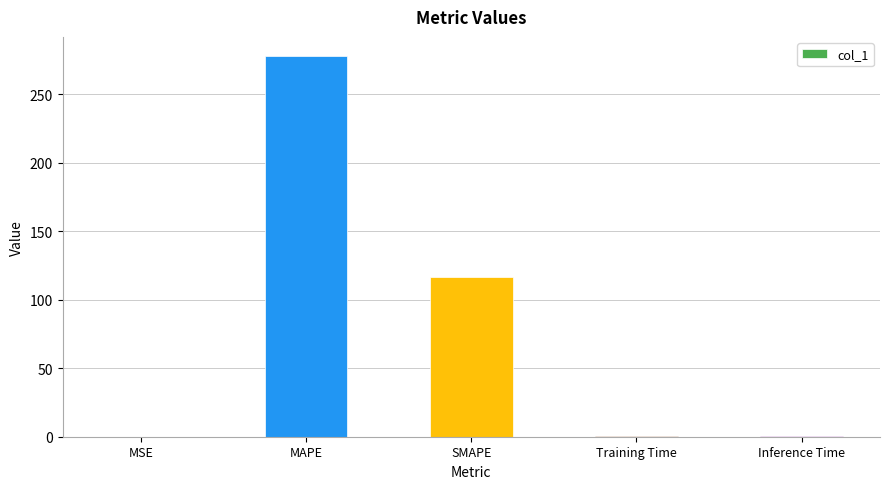

How many categories are shown in the chart?

5